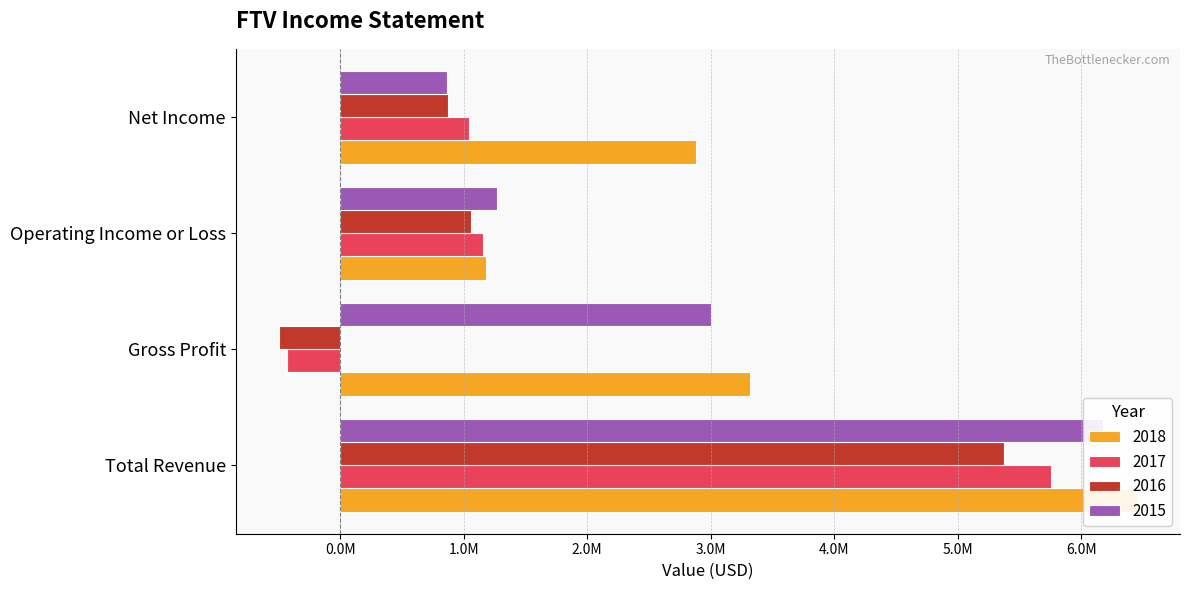

What is the label of the 2nd bar from the left?

Gross Profit